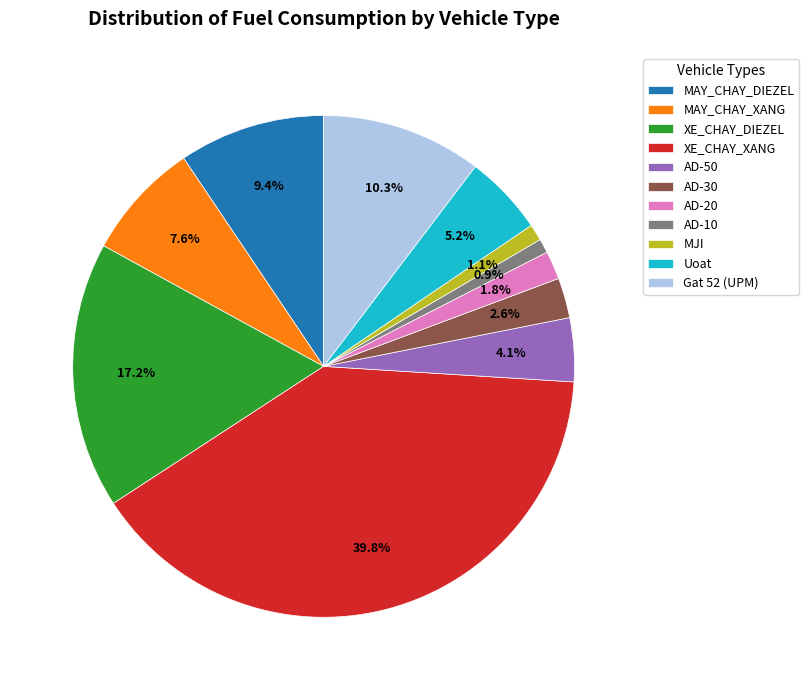

Which slice is the largest?

XE_CHAY_XANG